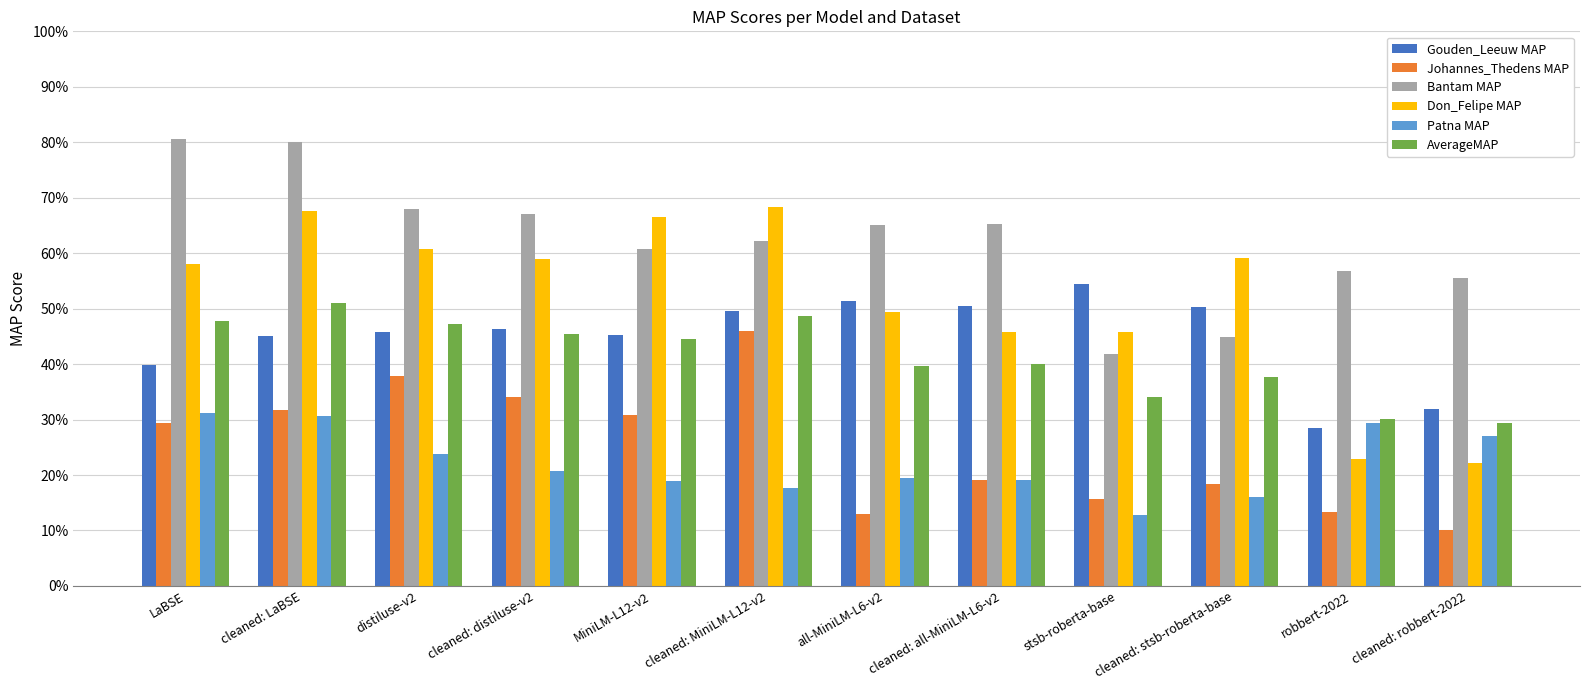

Which label corresponds to the smallest value in the chart?

cleaned: robbert-2022